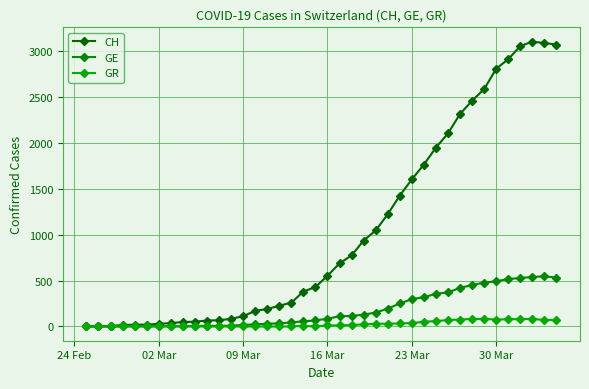

How many series are shown in this chart?

3